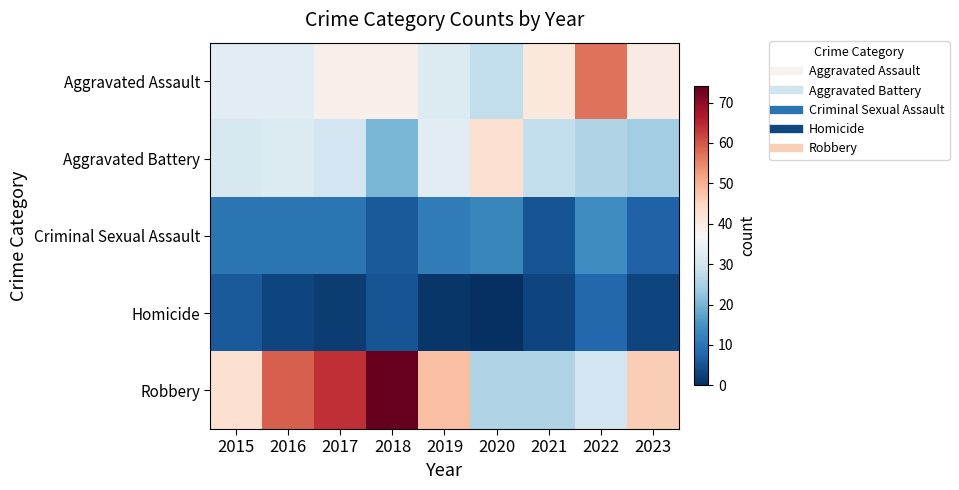

Between 2021 and 2015, which is larger?

2021